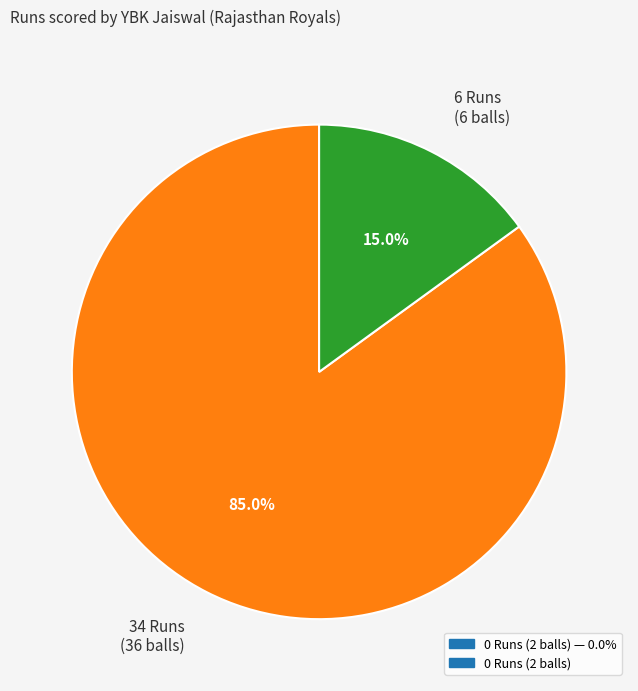

How many slices are in this pie chart?

2